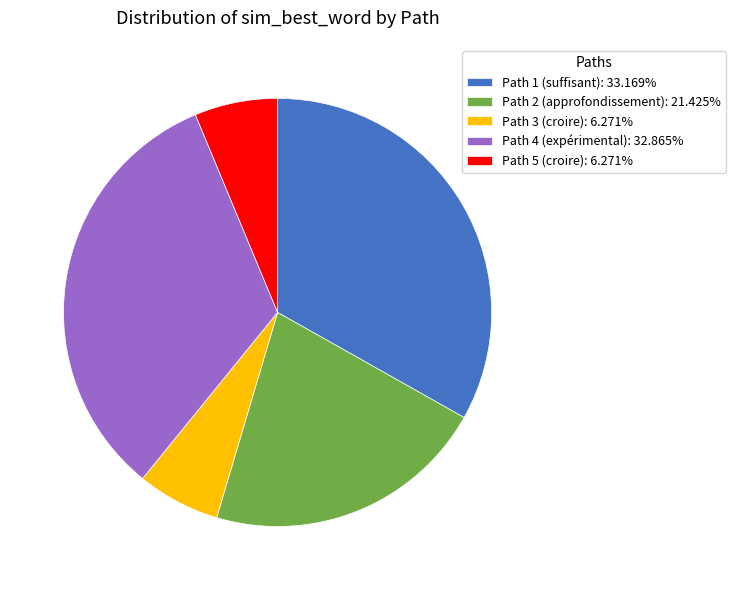

Is it true that Path 5 is 1% of the pie?

False